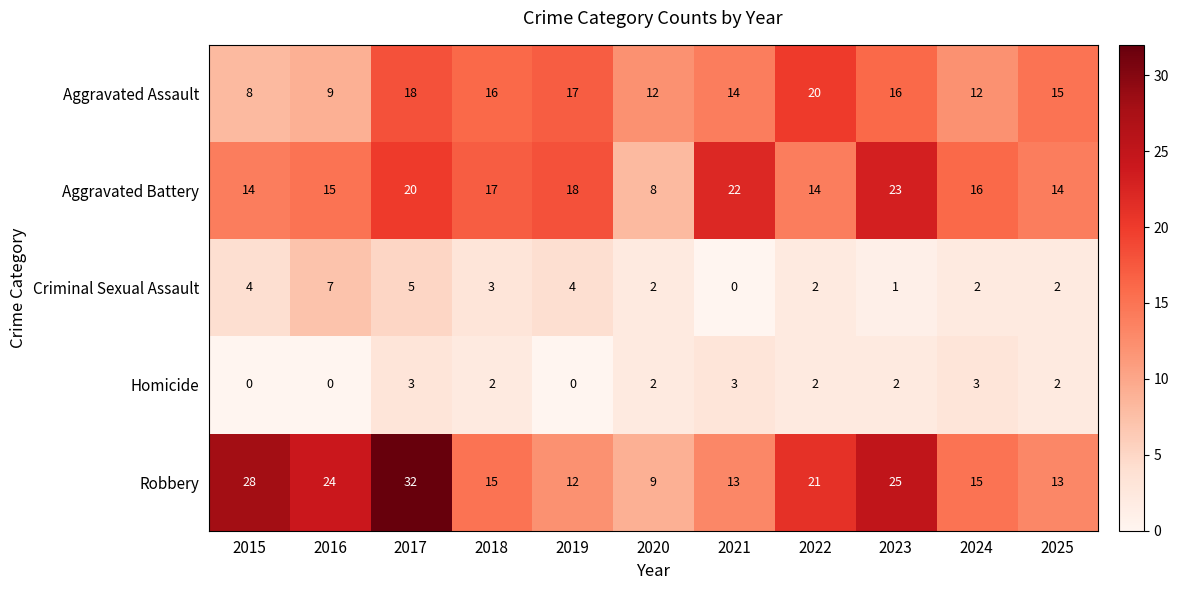

At which label does Aggravated Battery reach its minimum?

2020